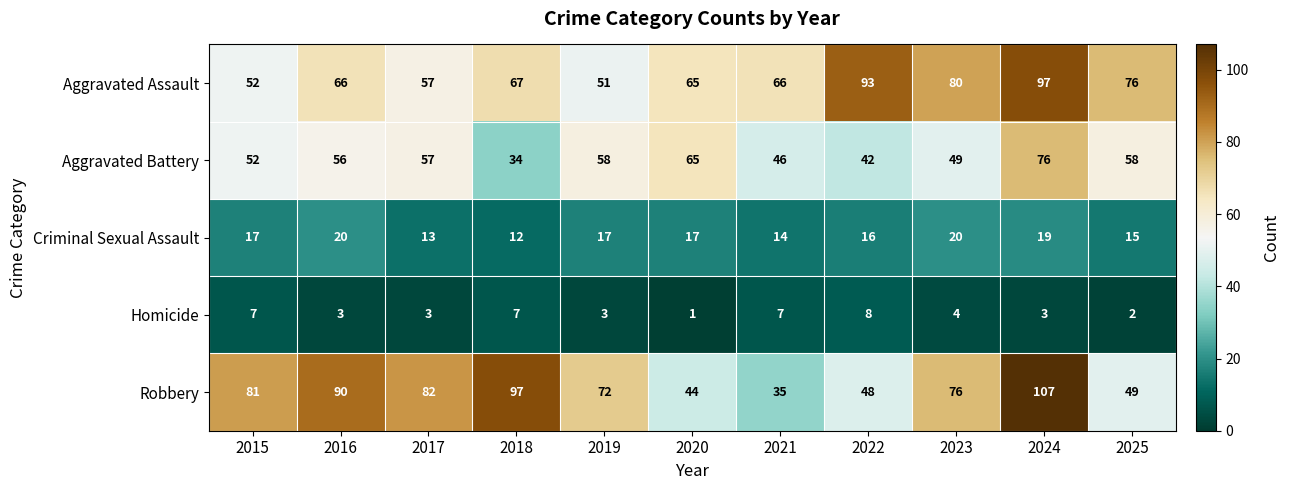

Which series has the widest spread of values?

Robbery